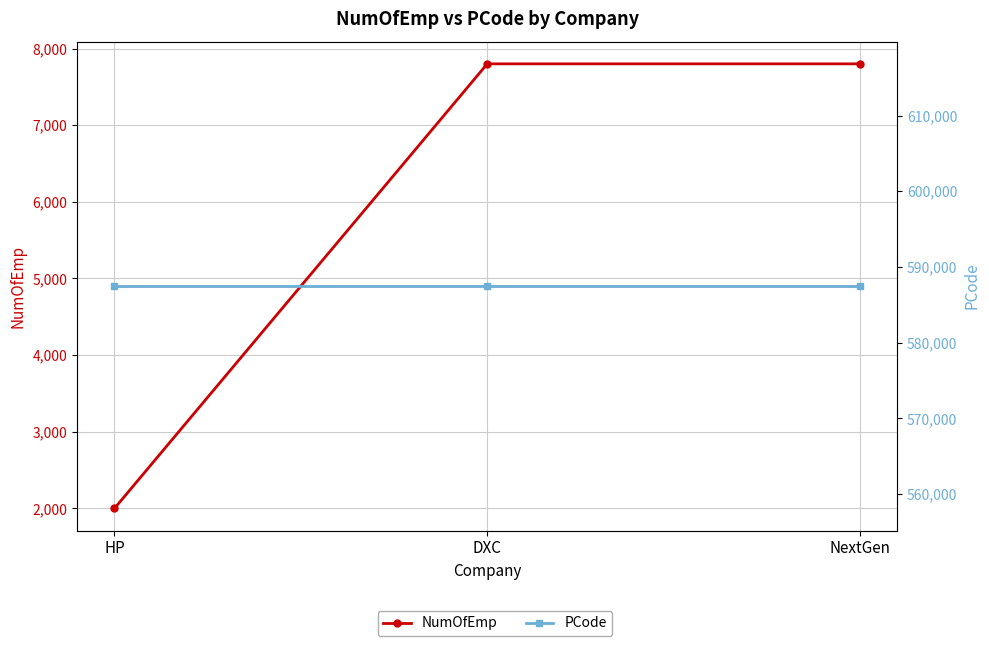

What is the value of the NumOfEmp point at the 1st from the left?

2000